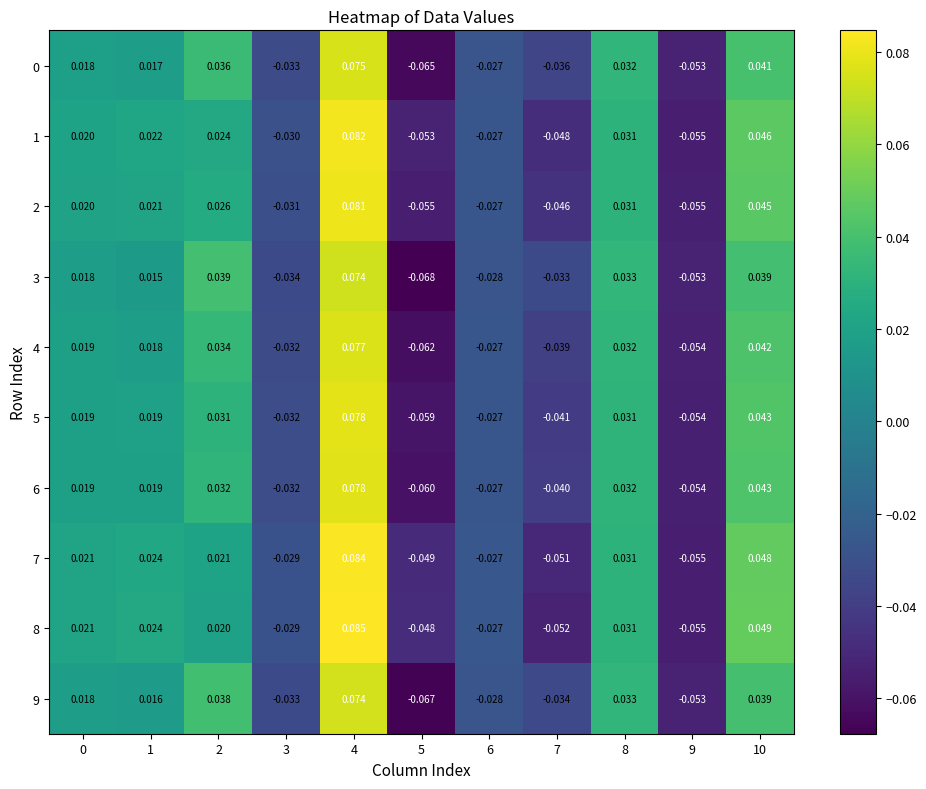

Reading left to right, list all the values displayed in this chart.

0: 0=0.0	1=0.0	2=0.0	3=-0.0	4=0.1	5=-0.1	6=-0.0	7=-0.0	8=0.0	9=-0.1	10=0.0
1: 0=0.0	1=0.0	2=0.0	3=-0.0	4=0.1	5=-0.1	6=-0.0	7=-0.0	8=0.0	9=-0.1	10=0.0
2: 0=0.0	1=0.0	2=0.0	3=-0.0	4=0.1	5=-0.1	6=-0.0	7=-0.0	8=0.0	9=-0.1	10=0.0
3: 0=0.0	1=0.0	2=0.0	3=-0.0	4=0.1	5=-0.1	6=-0.0	7=-0.0	8=0.0	9=-0.1	10=0.0
4: 0=0.0	1=0.0	2=0.0	3=-0.0	4=0.1	5=-0.1	6=-0.0	7=-0.0	8=0.0	9=-0.1	10=0.0
5: 0=0.0	1=0.0	2=0.0	3=-0.0	4=0.1	5=-0.1	6=-0.0	7=-0.0	8=0.0	9=-0.1	10=0.0
6: 0=0.0	1=0.0	2=0.0	3=-0.0	4=0.1	5=-0.1	6=-0.0	7=-0.0	8=0.0	9=-0.1	10=0.0
7: 0=0.0	1=0.0	2=0.0	3=-0.0	4=0.1	5=-0.0	6=-0.0	7=-0.1	8=0.0	9=-0.1	10=0.0
8: 0=0.0	1=0.0	2=0.0	3=-0.0	4=0.1	5=-0.0	6=-0.0	7=-0.1	8=0.0	9=-0.1	10=0.0
9: 0=0.0	1=0.0	2=0.0	3=-0.0	4=0.1	5=-0.1	6=-0.0	7=-0.0	8=0.0	9=-0.1	10=0.0